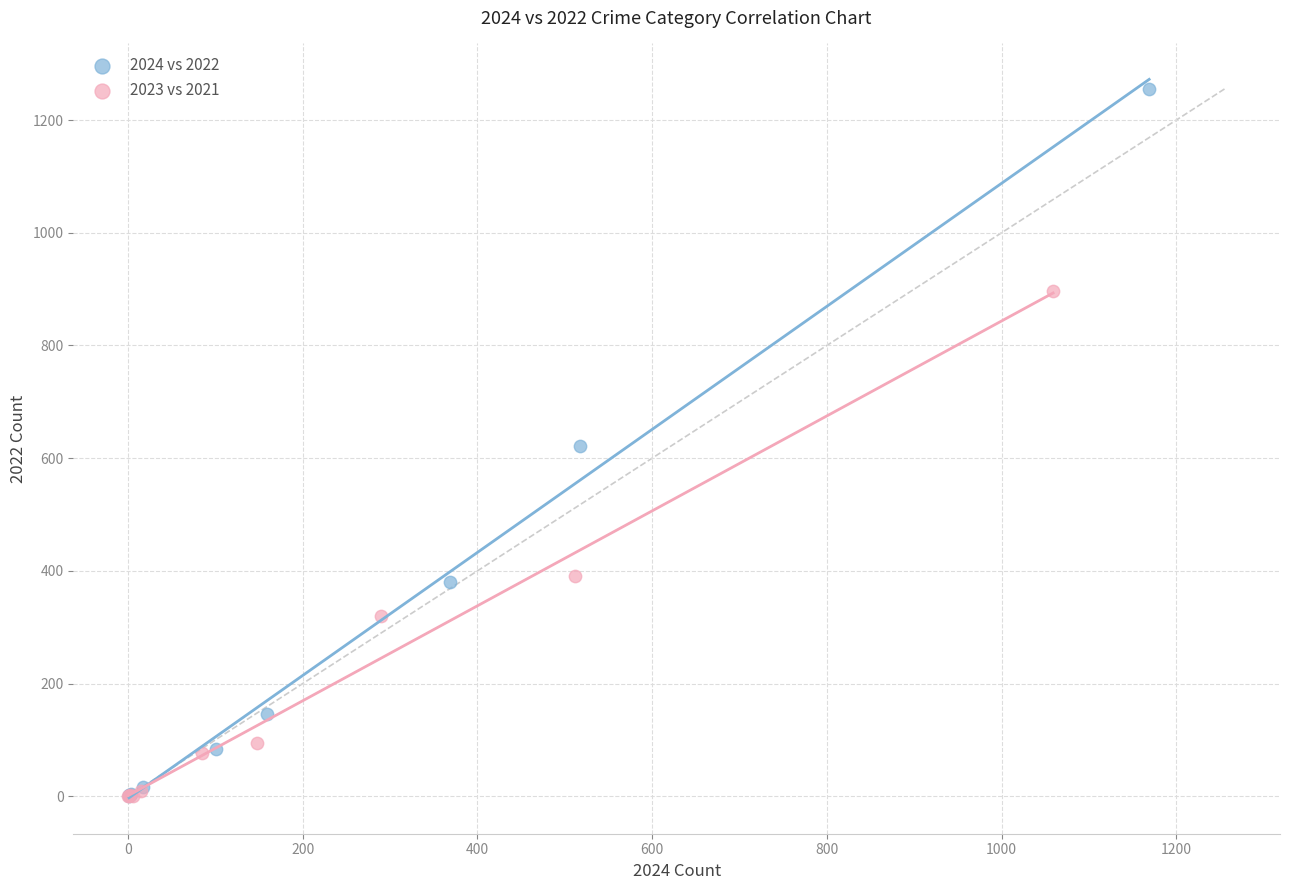

Which series reaches the maximum Y coordinate?

2024 vs 2022